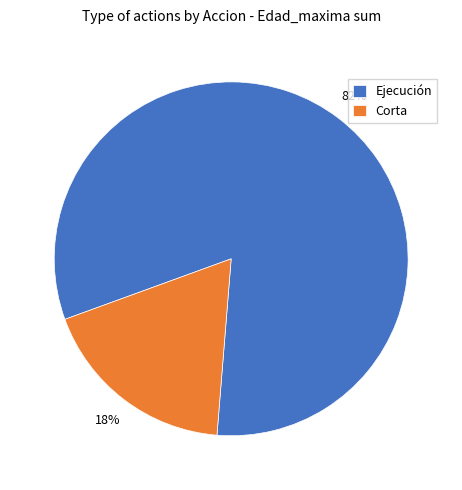

How many segments does this pie chart have?

2